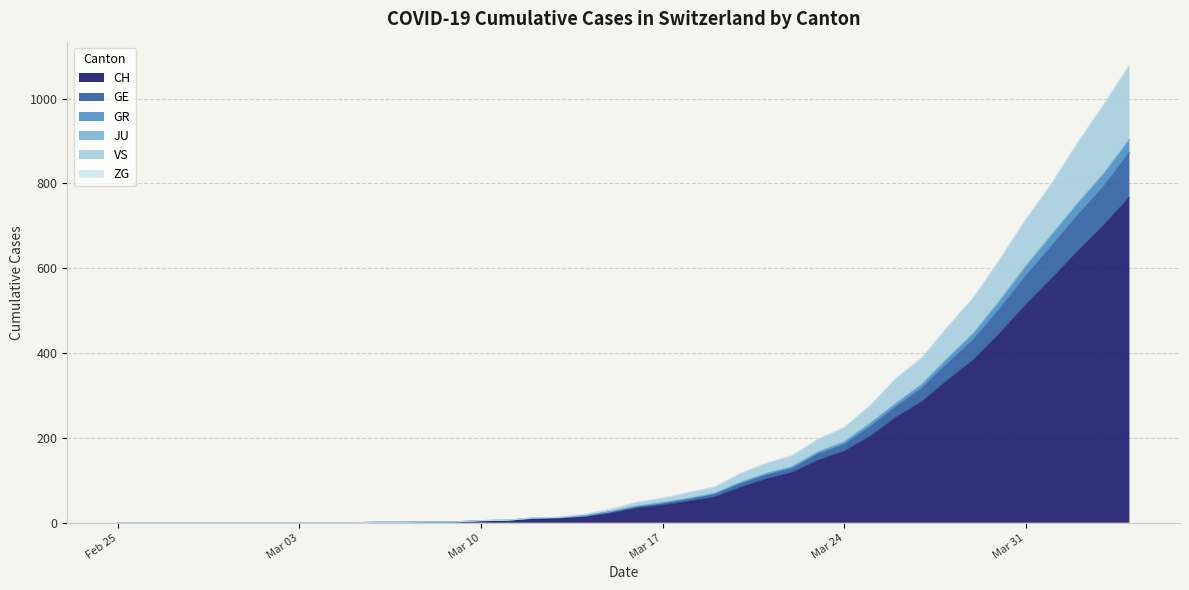

What is the highest value of the CH series?

767